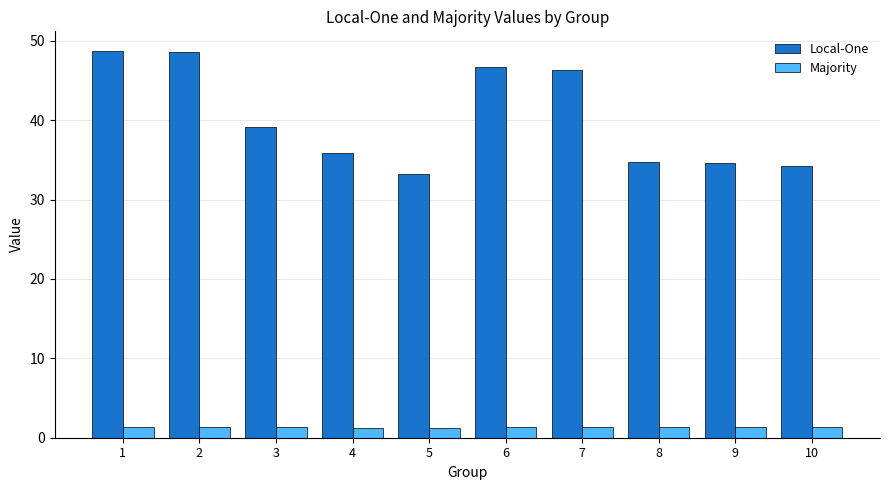

What is the smallest value displayed?

1.3